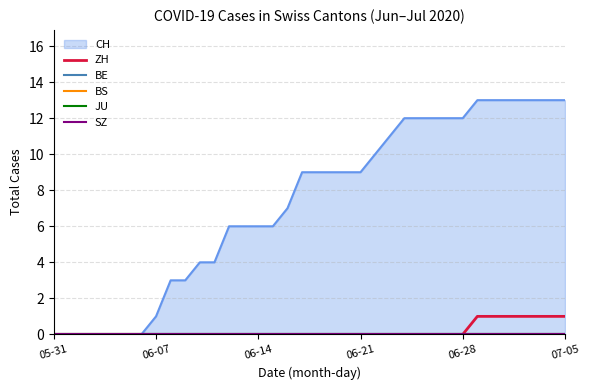

Is it true that BE equals 0 at 16?

True